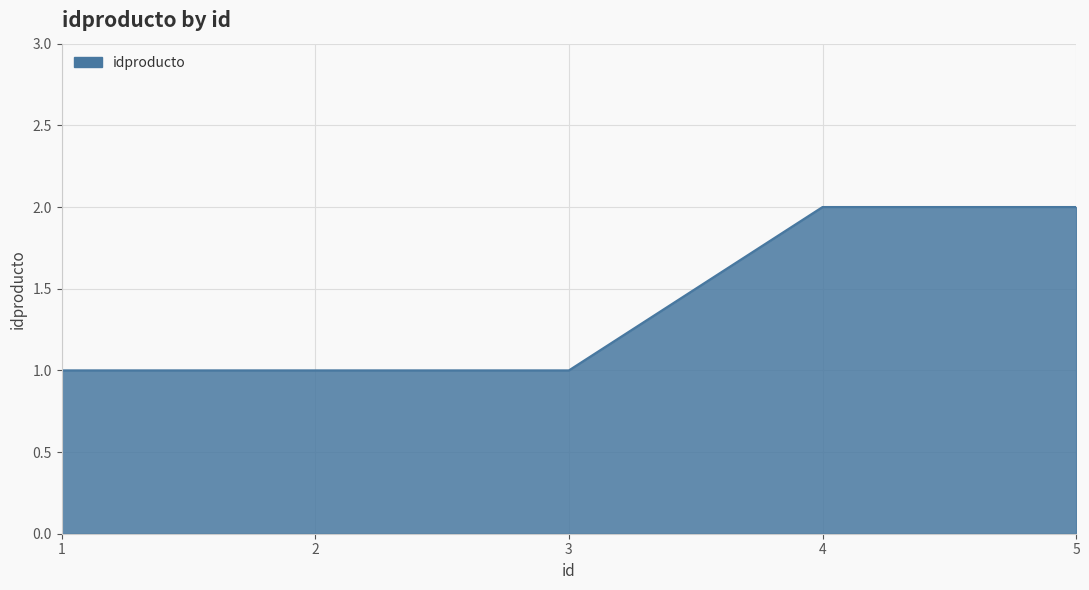

What is the average value?

1